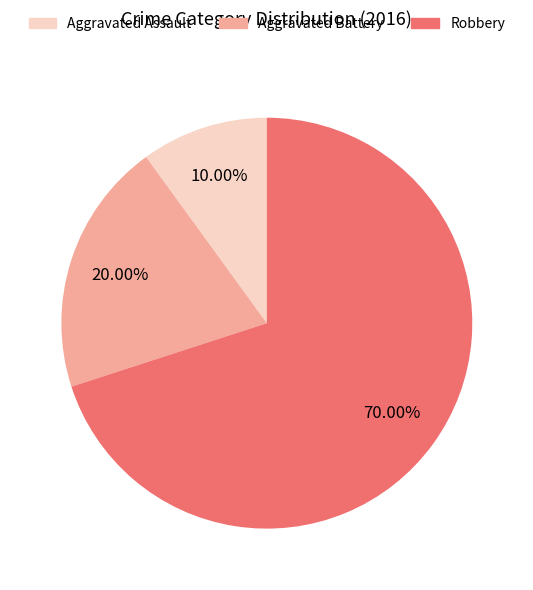

What is the smallest slice in the pie chart?

Aggravated Assault